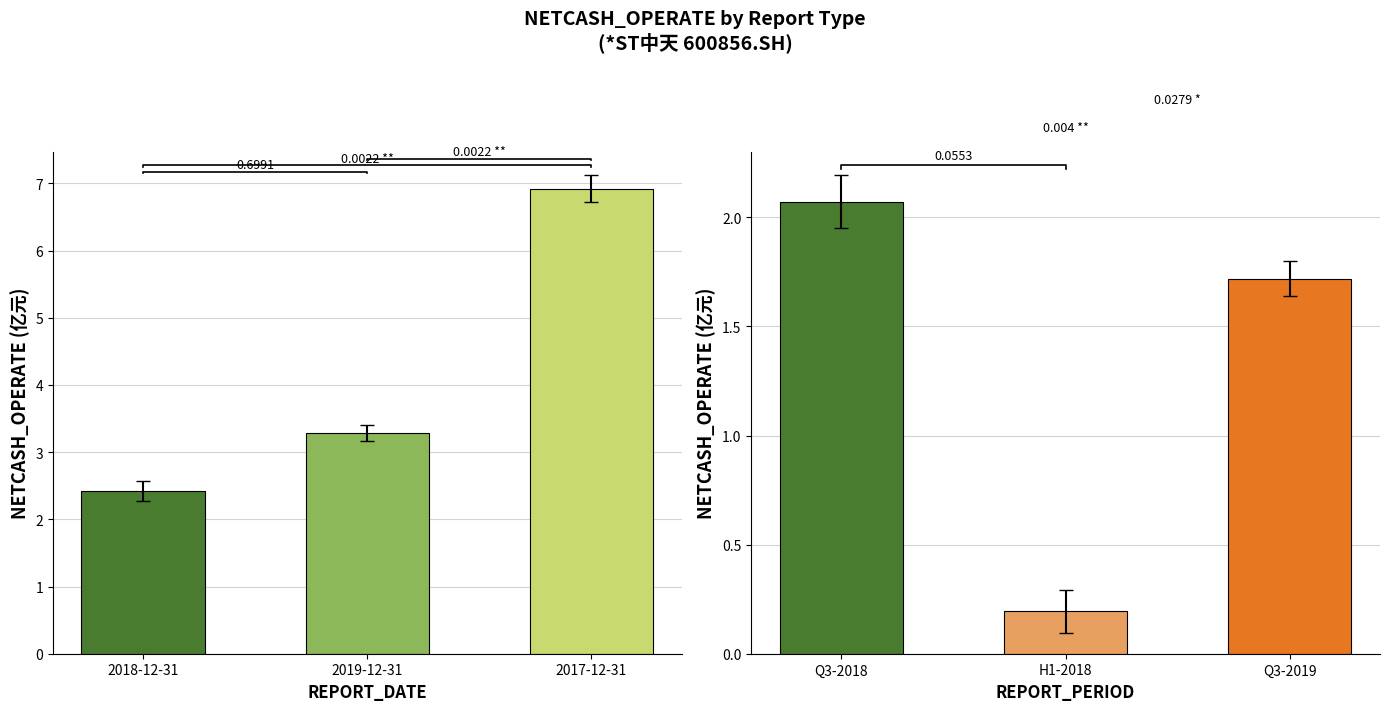

How many data points in Q3 (004) are above 1?

2